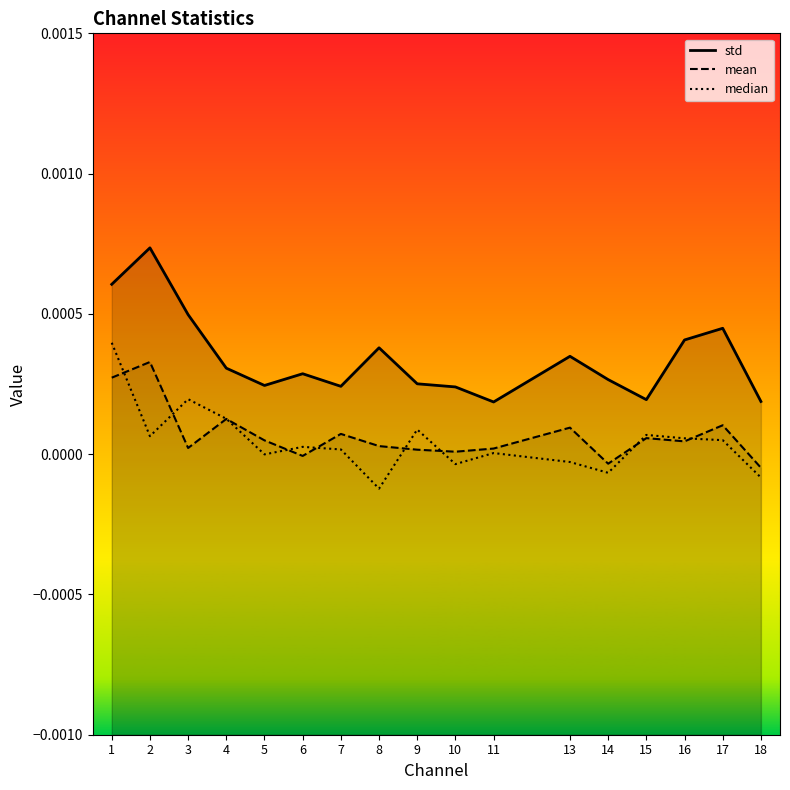

The std_line series shows 0.0 at 4. True or false?

False